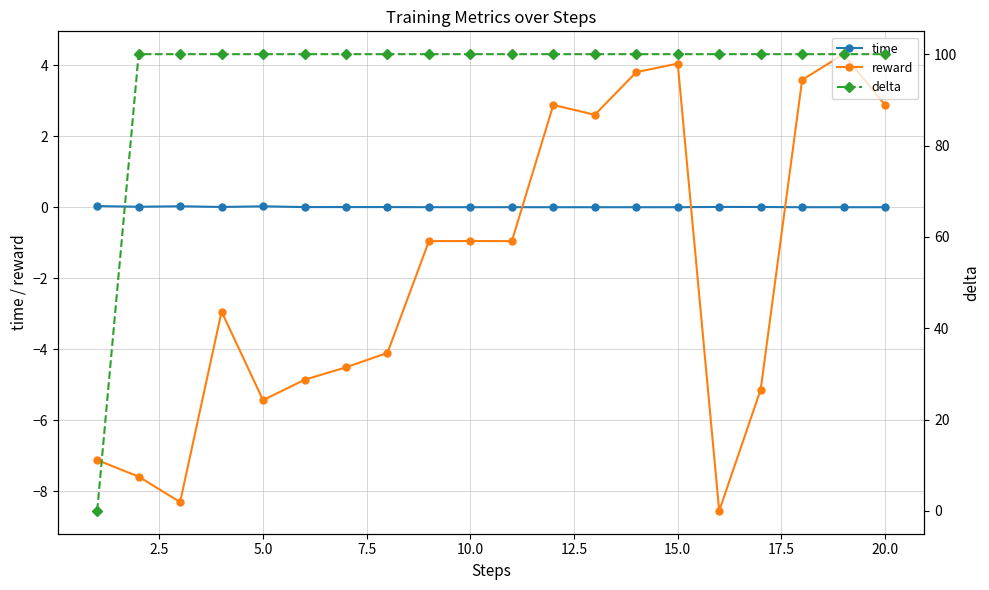

What is the minimum value for reward?

-8.6